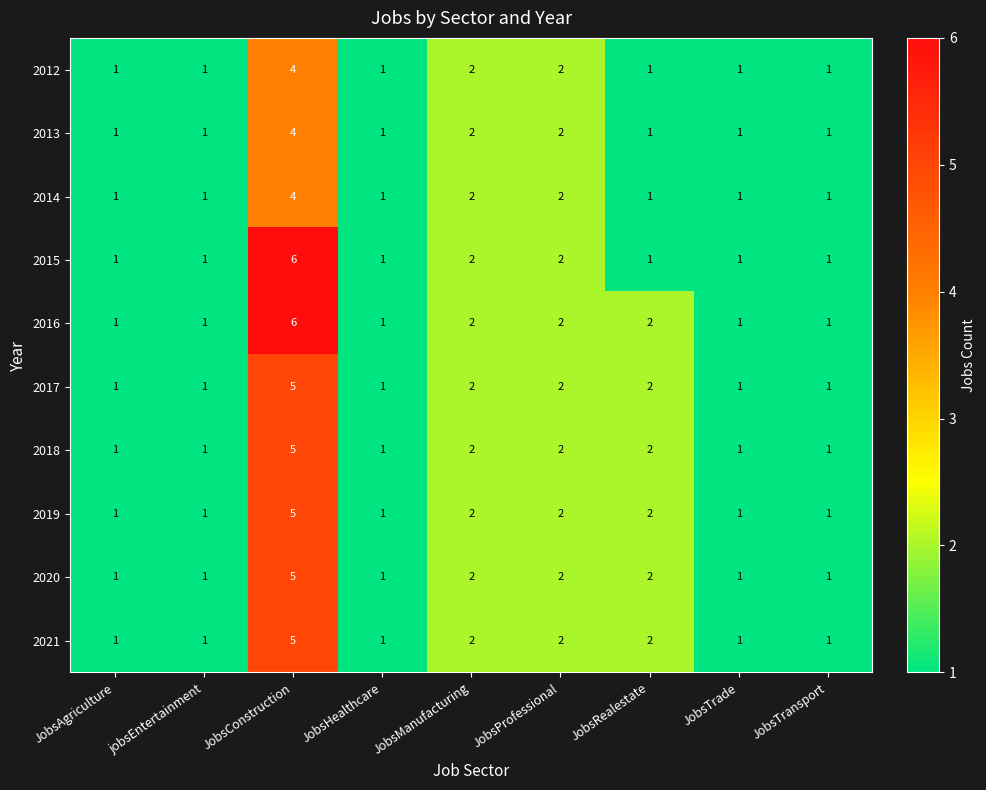

How many categories are shown in the chart?

9